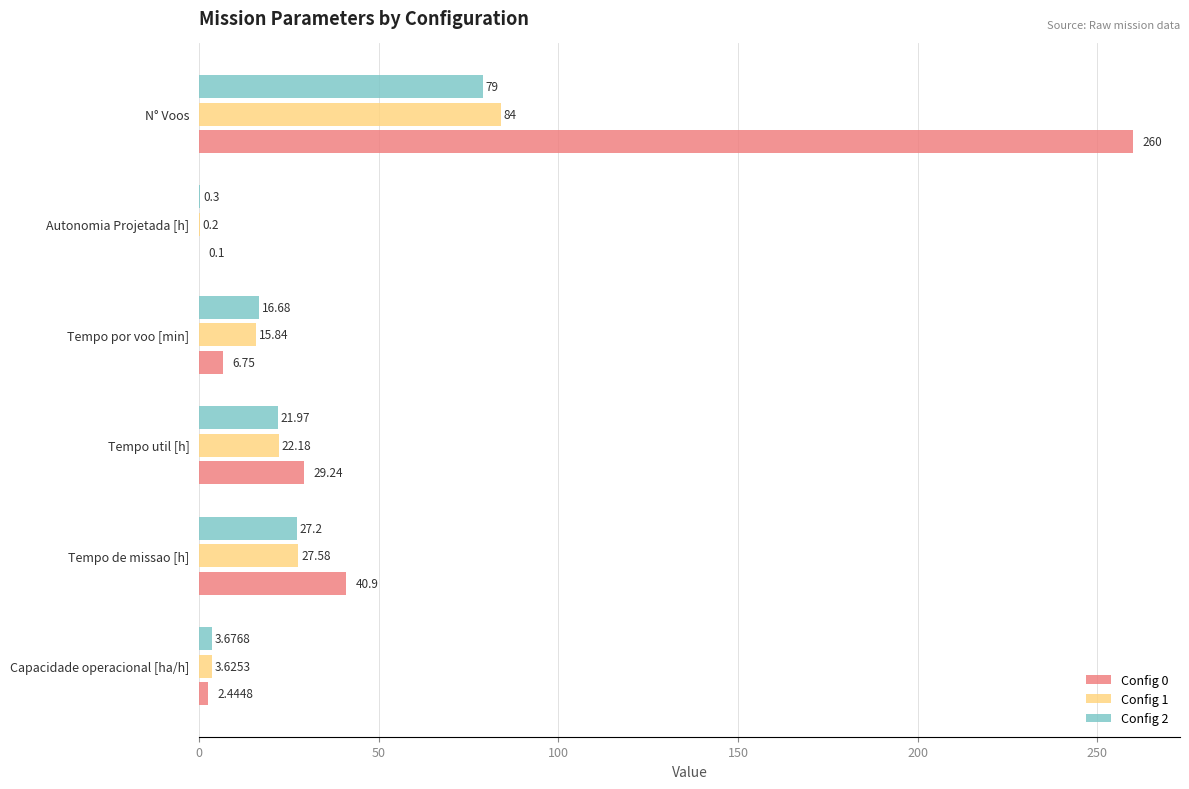

At which label does Config 1 reach its peak?

N° Voos